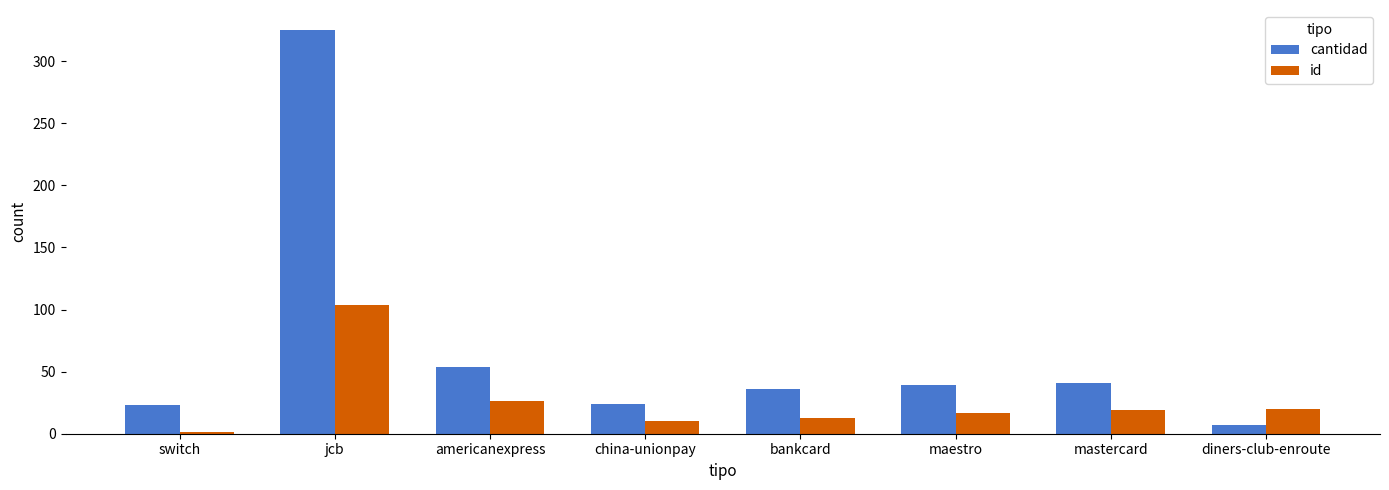

True or false: cantidad has a value of 24 at china-unionpay.

True